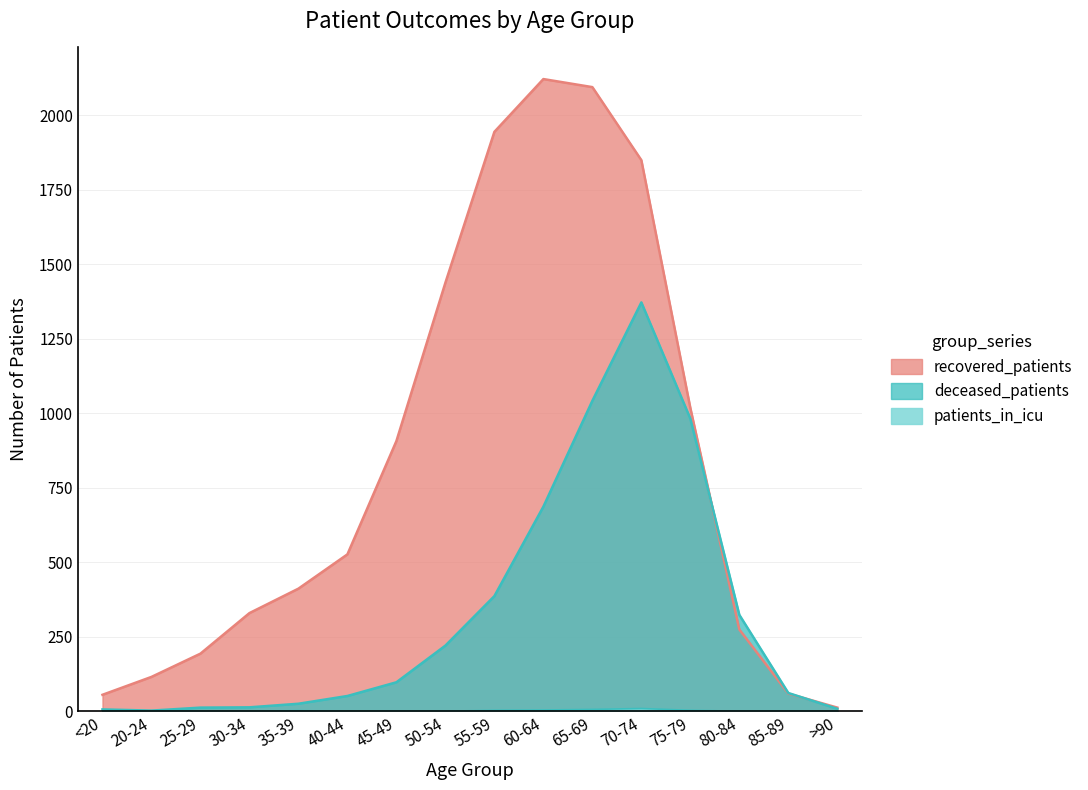

What is the approximate value of deceased_patients at 80-84, to the nearest 100?

300